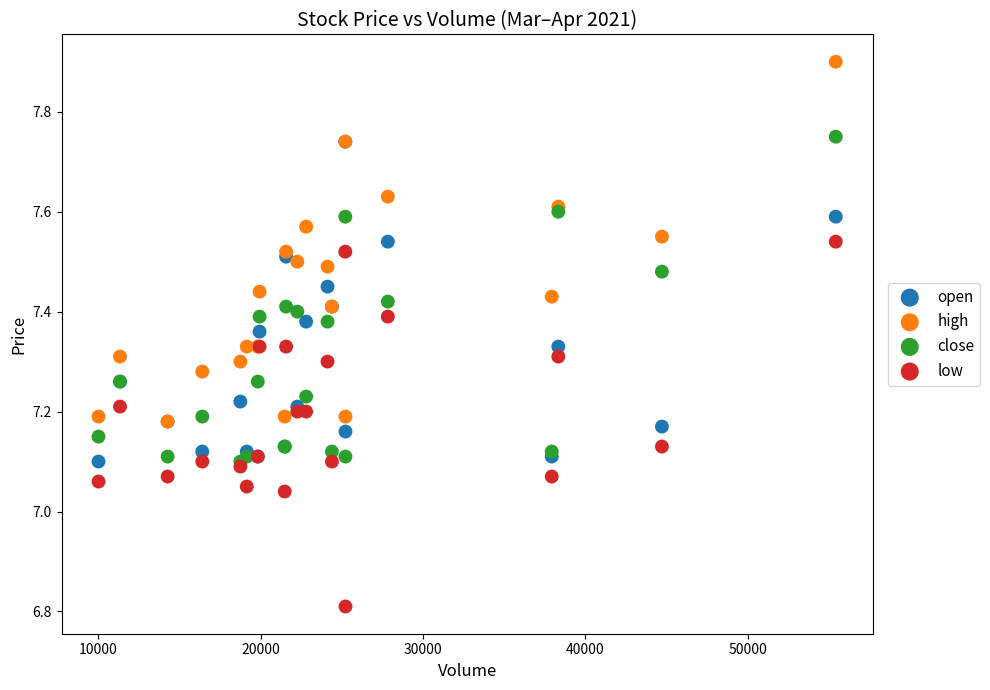

Which series has the largest Y range (max minus min)?

low